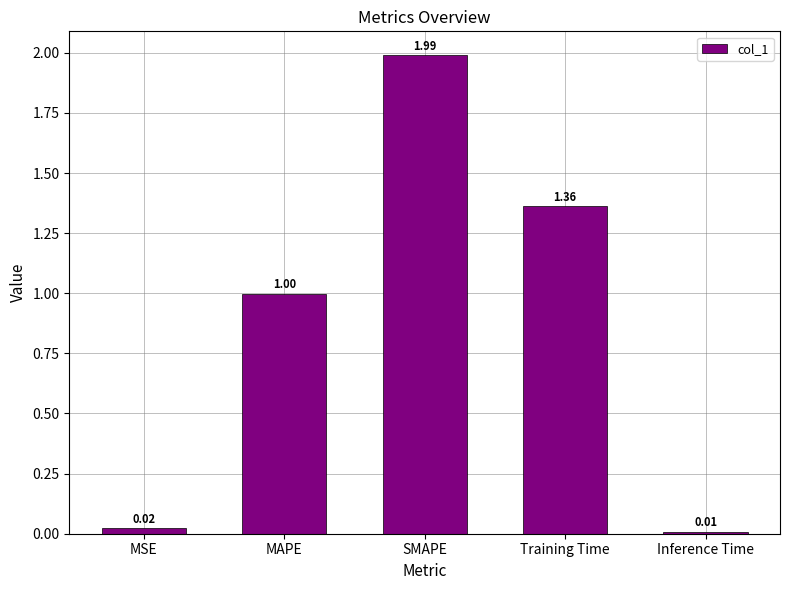

List the labels in order of value, smallest first.

Inference Time, MSE, MAPE, Training Time, SMAPE